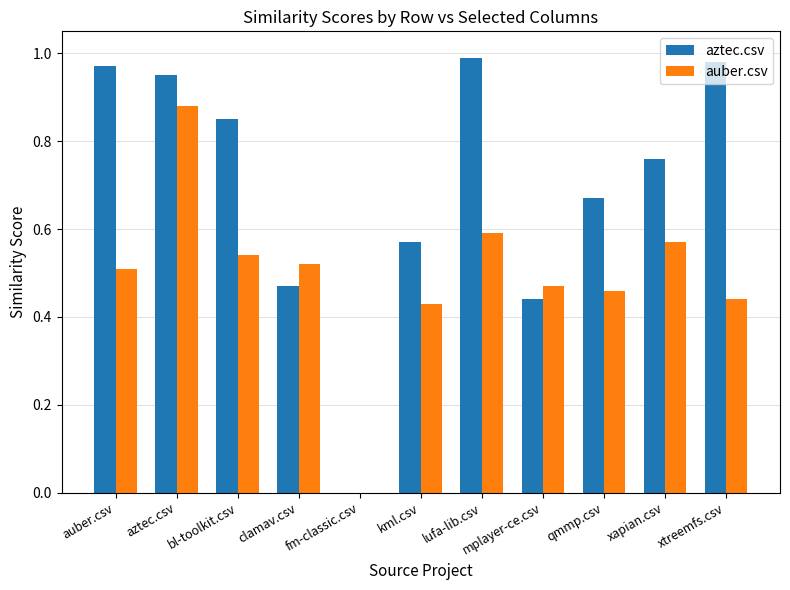

At which label does aztec.csv reach its peak?

lufa-lib.csv